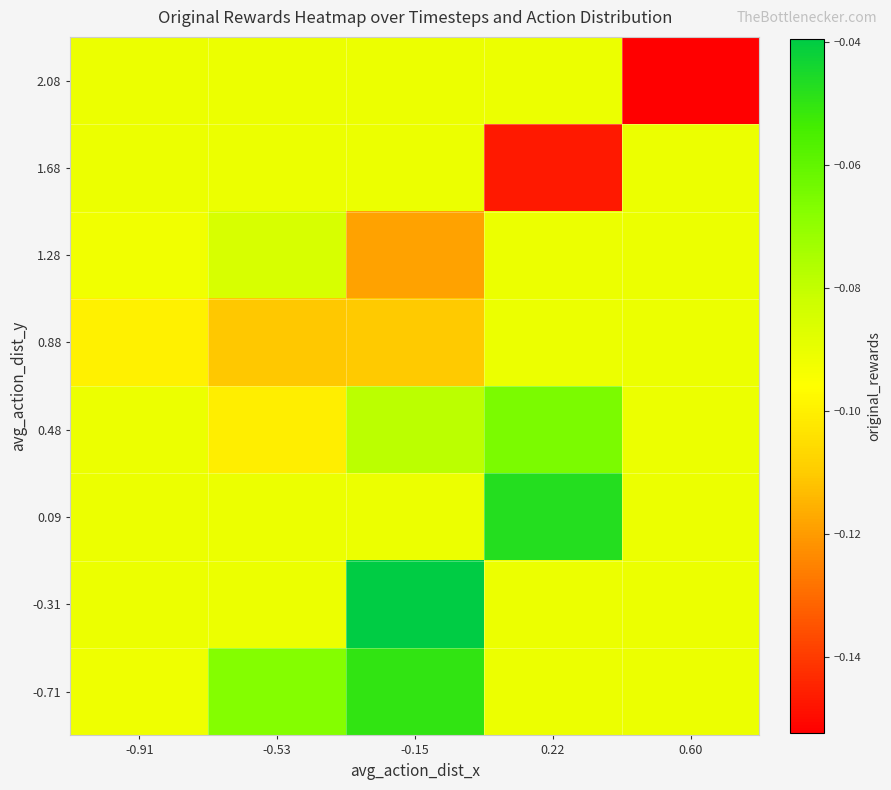

Reading left to right, list all the values displayed in this chart.

-0.71: -0.91=-0.1	-0.53=-0.1	-0.15=-0.1	0.22=-0.1	0.60=-0.1
-0.31: -0.91=-0.1	-0.53=-0.1	-0.15=-0.0	0.22=-0.1	0.60=-0.1
0.09: -0.91=-0.1	-0.53=-0.1	-0.15=-0.1	0.22=-0.0	0.60=-0.1
0.48: -0.91=-0.1	-0.53=-0.1	-0.15=-0.1	0.22=-0.1	0.60=-0.1
0.88: -0.91=-0.1	-0.53=-0.1	-0.15=-0.1	0.22=-0.1	0.60=-0.1
1.28: -0.91=-0.1	-0.53=-0.1	-0.15=-0.1	0.22=-0.1	0.60=-0.1
1.68: -0.91=-0.1	-0.53=-0.1	-0.15=-0.1	0.22=-0.1	0.60=-0.1
2.08: -0.91=-0.1	-0.53=-0.1	-0.15=-0.1	0.22=-0.1	0.60=-0.2